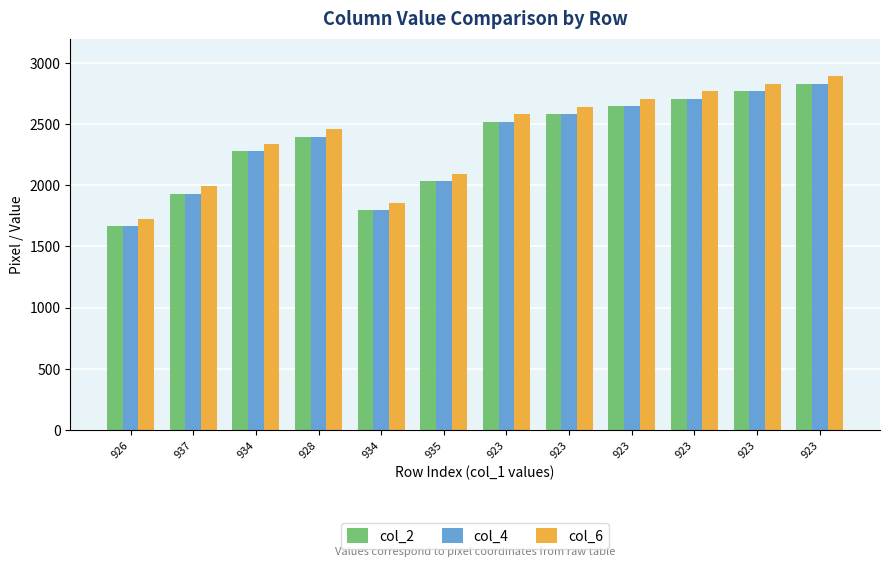

How many categories are shown in the chart?

12